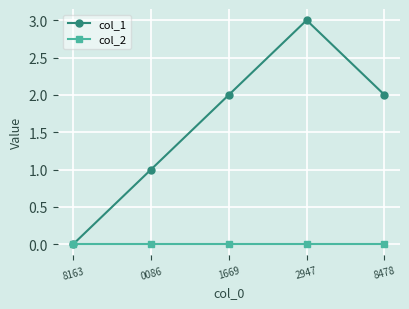

At 2947, list the series in order from smallest to largest.

col_2, col_1